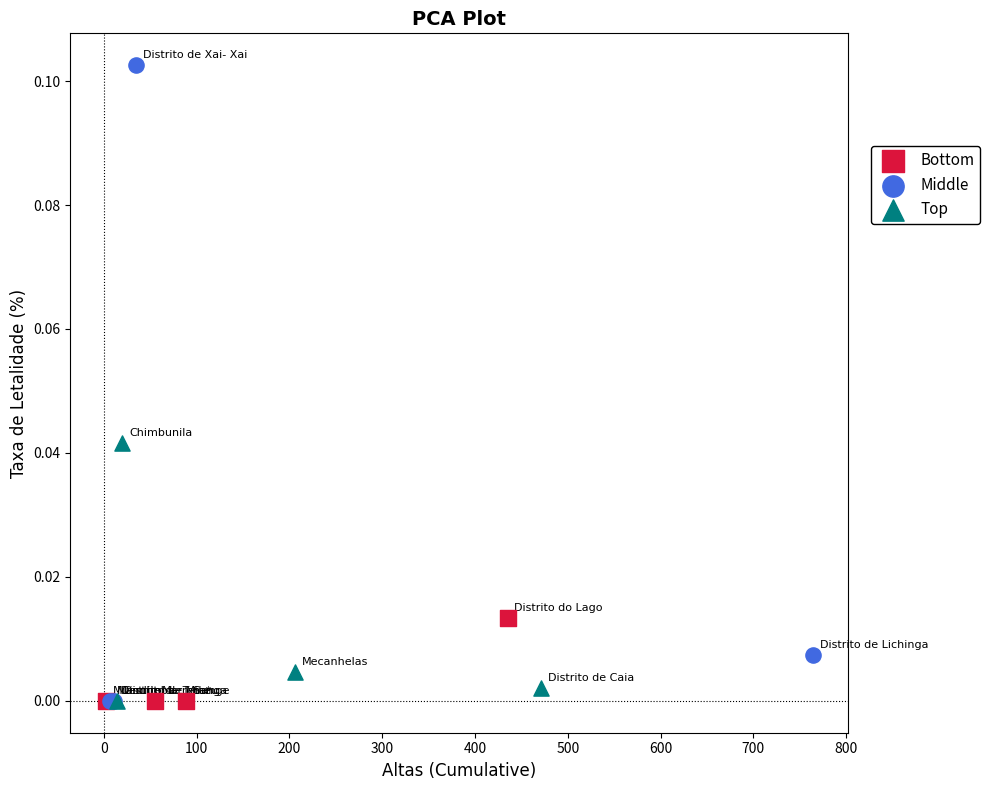

What are all the series names shown in the legend?

Bottom, Middle, Top